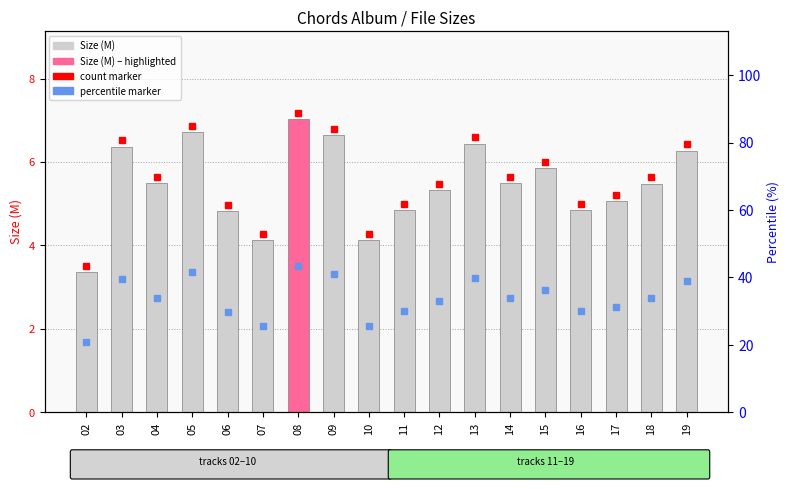

What is the minimum value shown in the chart?

3.4